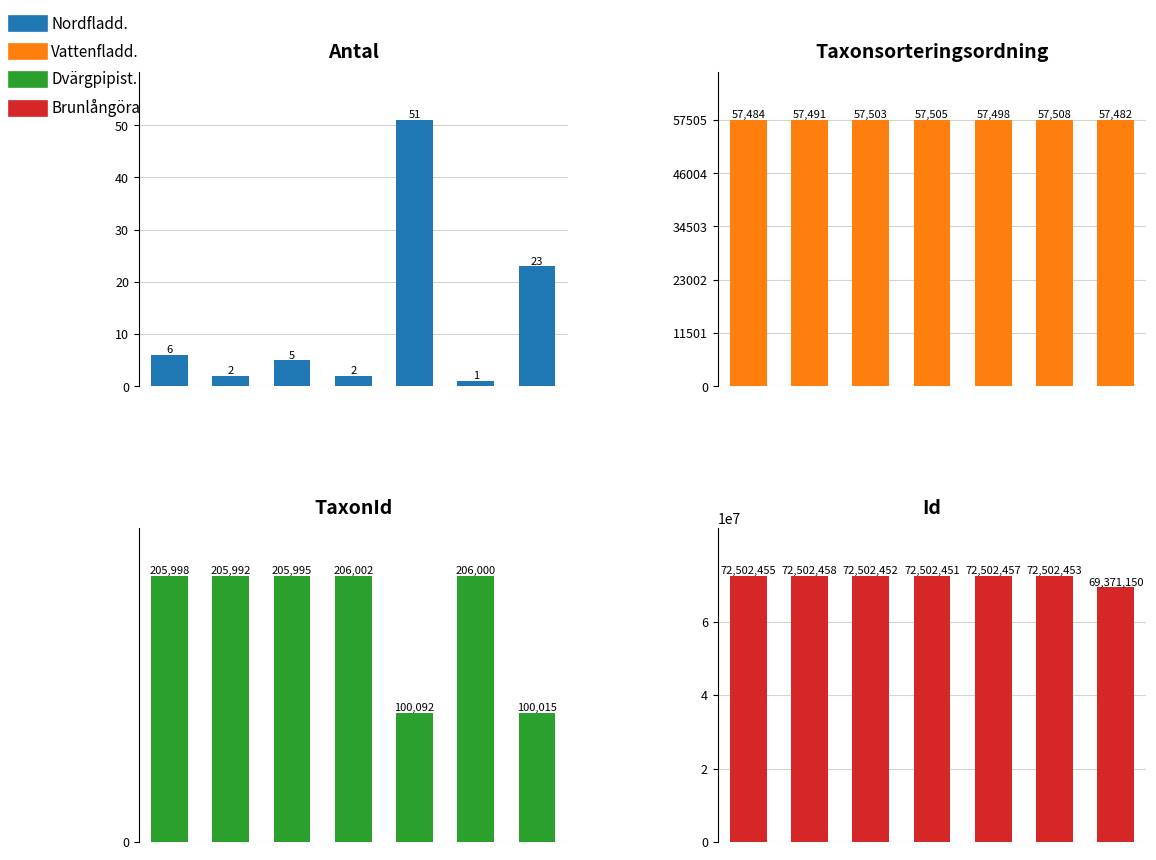

Reading left to right, extract all data points from this chart.

Antal: 0=6	1=2	2=5	3=2	4=51	5=1	6=23
Taxonsorteringsordning: 0=57484	1=57491	2=57503	3=57505	4=57498	5=57508	6=57482
TaxonId: 0=205998	1=205992	2=205995	3=206002	4=100092	5=206000	6=100015
Id: 0=72502455	1=72502458	2=72502452	3=72502451	4=72502457	5=72502453	6=69371150